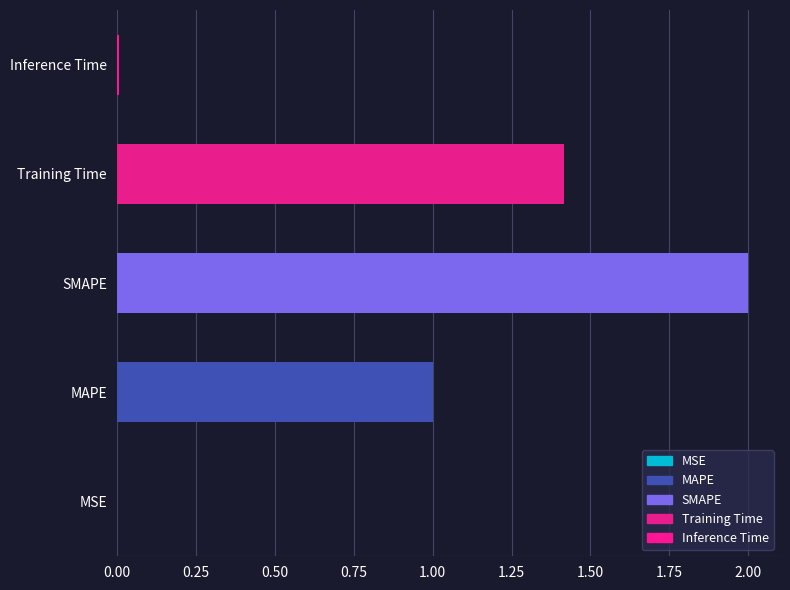

What is the average value?

0.9